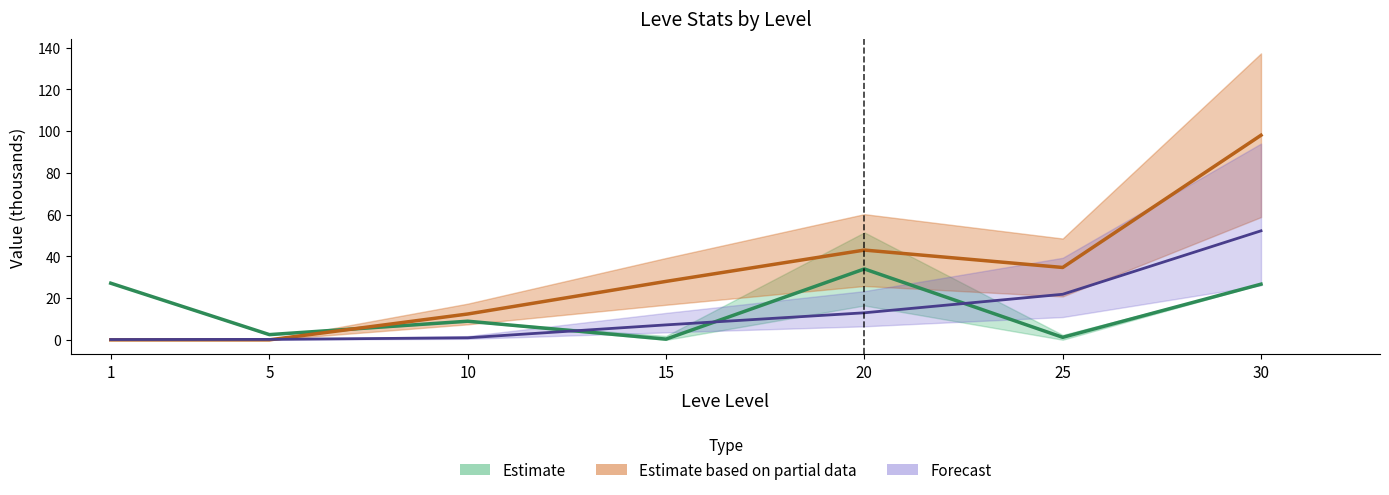

Which series ends up on top after the final intersection of LevePriceHQ and currentAveragePrice?

LevePriceHQ